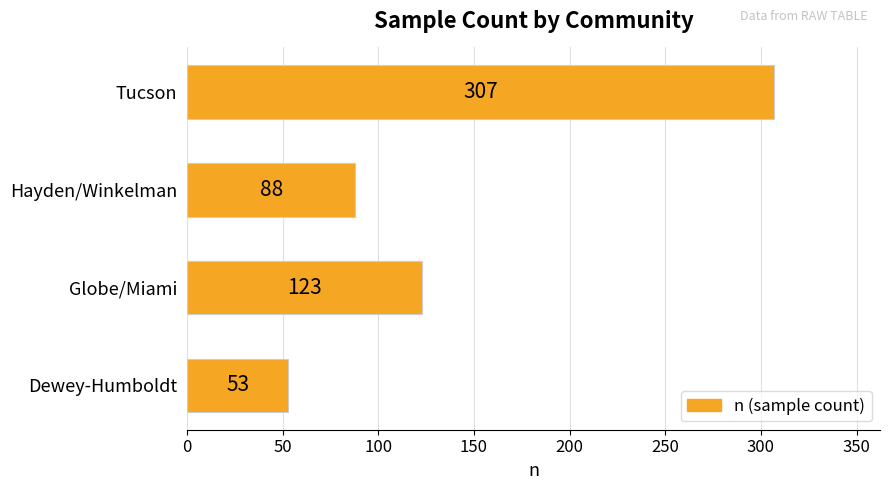

List the labels in order of value, smallest first.

Dewey-Humboldt, Hayden/Winkelman, Globe/Miami, Tucson